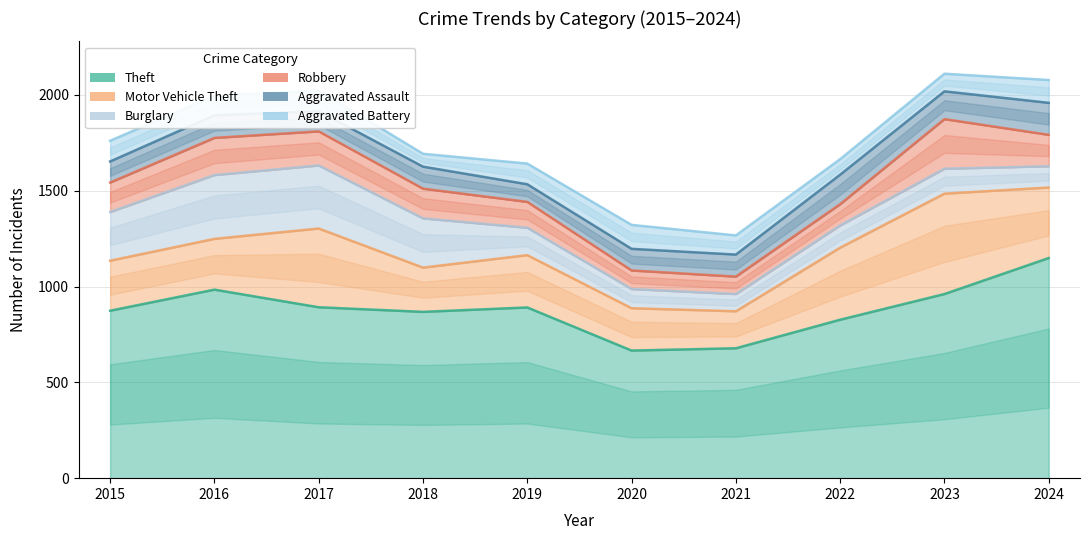

Rank the series at 2017 from highest to lowest value.

Theft, Motor Vehicle Theft, Burglary, Robbery, Aggravated Battery, Aggravated Assault